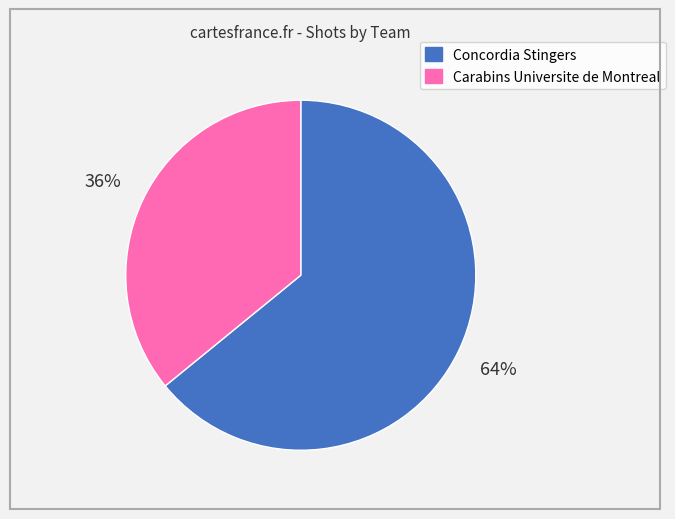

Does Carabins Universite de Montreal account for over 50% of the chart?

No